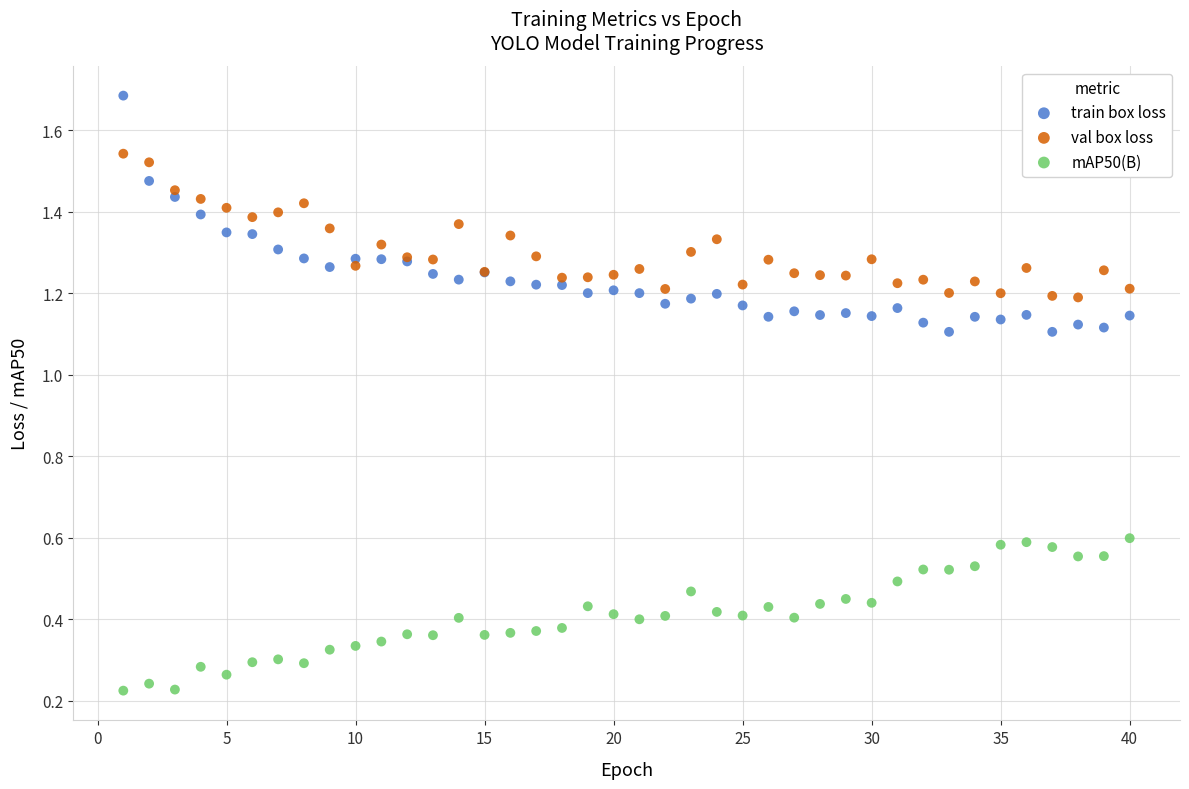

Which series reaches the maximum Y coordinate?

train box loss